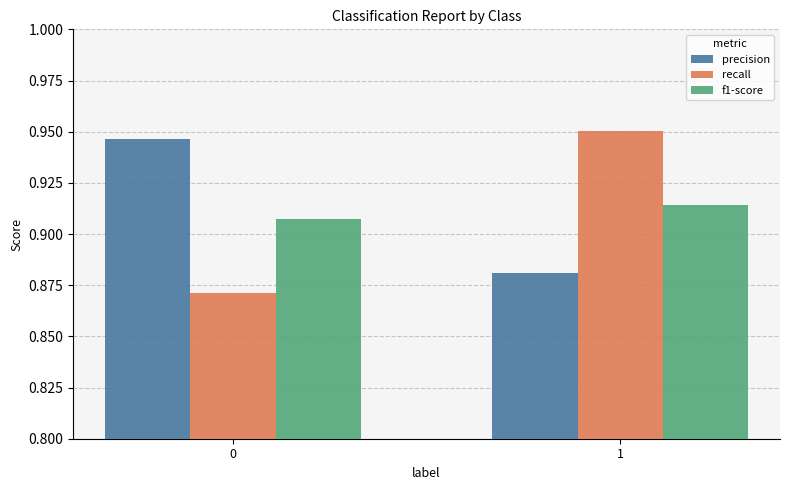

Is the value of f1-score at 1 greater than the value of precision at 1?

Yes